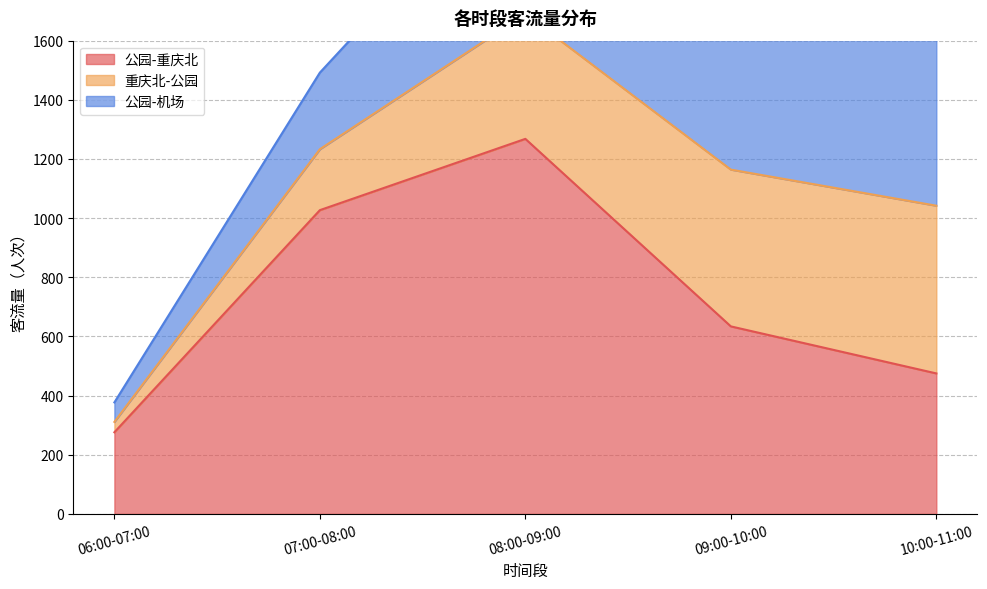

How many lines are shown in the chart?

3